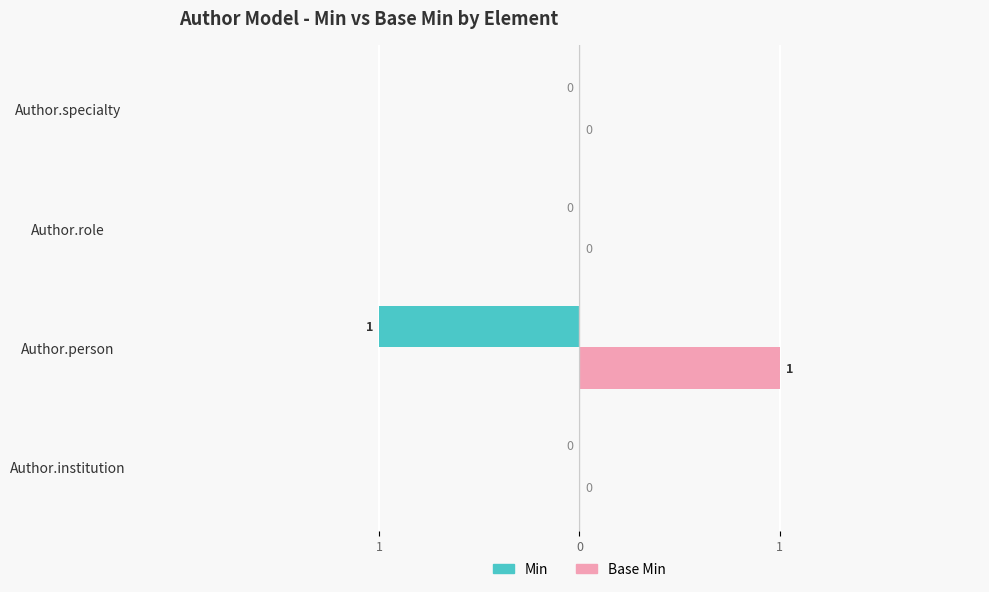

Reading left to right, list all the values displayed in this chart.

Min: 0	-1	0	0
Base Min: 0	1	0	0